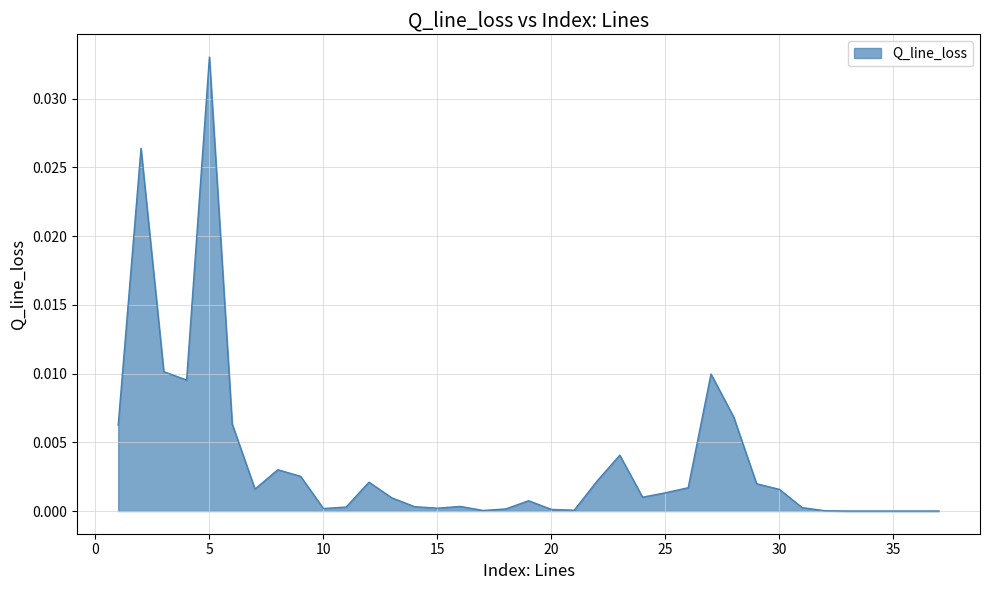

How many points are higher than both their immediate neighbors (excluding endpoints)?

8